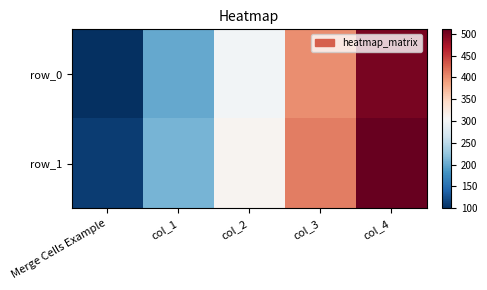

How many row_1 values are between 210 and 410?

3